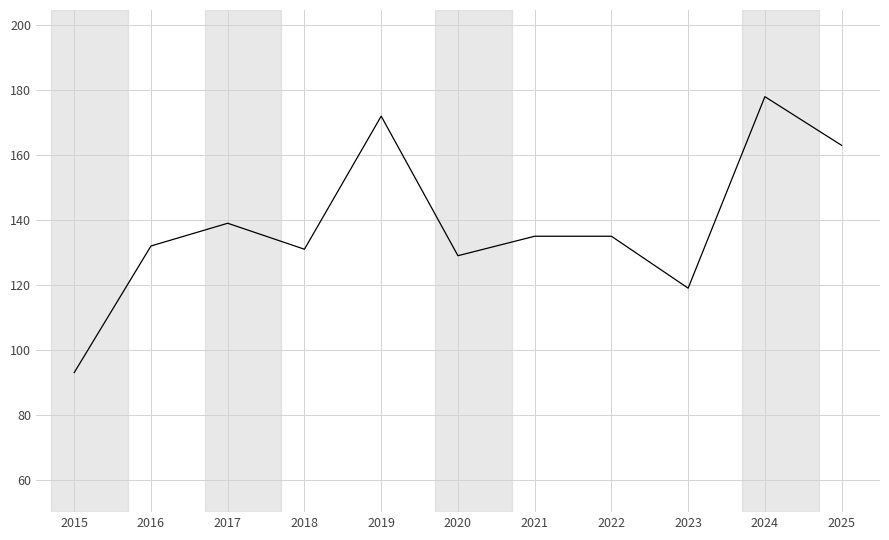

The chart shows a value of 93 at 2015. True or false?

True